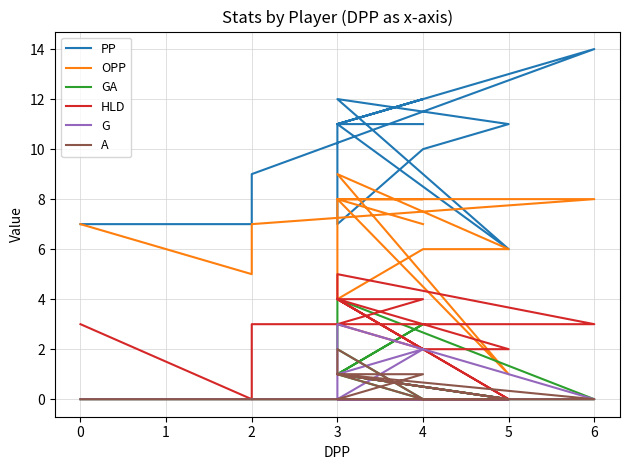

What position from the right is 9?

6